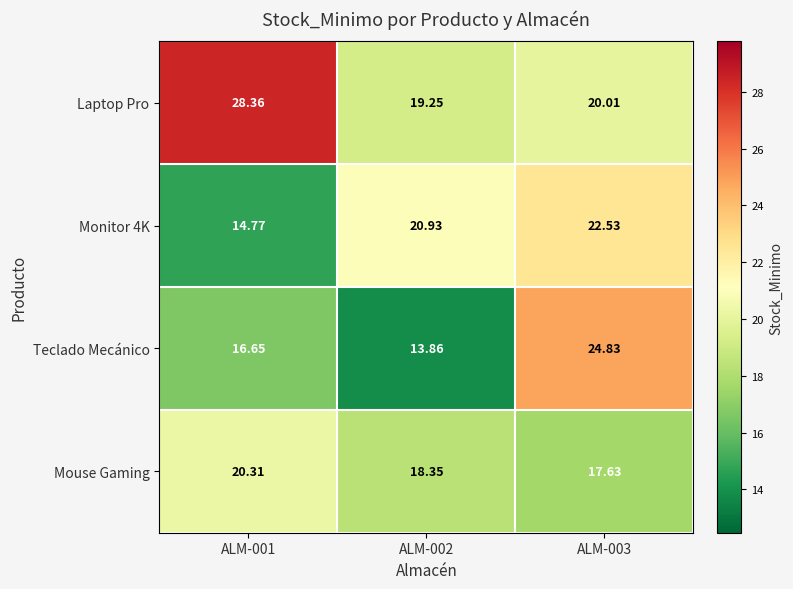

Which series has the widest spread of values?

Teclado Mecánico